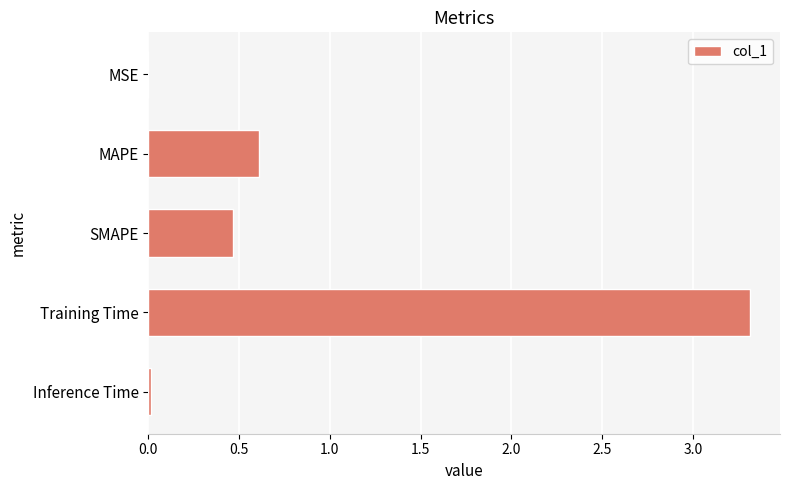

Is it true that the value at SMAPE is 0.5?

True